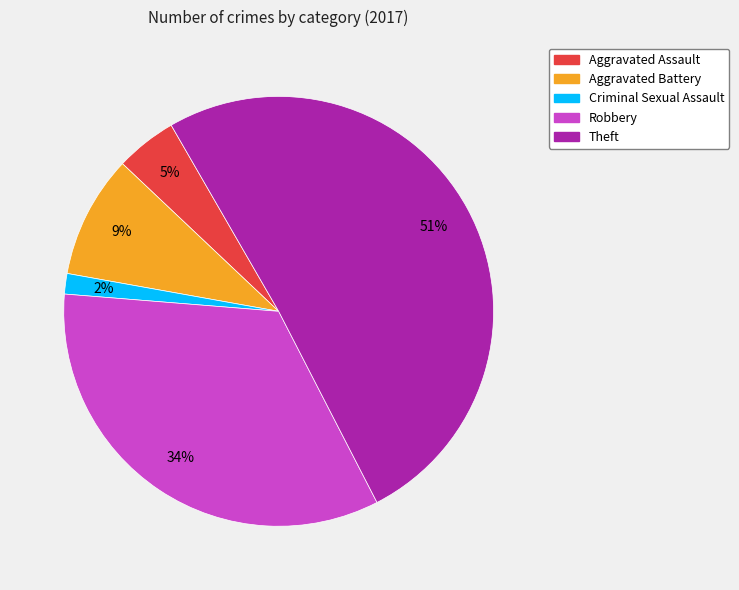

What is the ratio of the value at Theft to the value at Robbery?

1.5